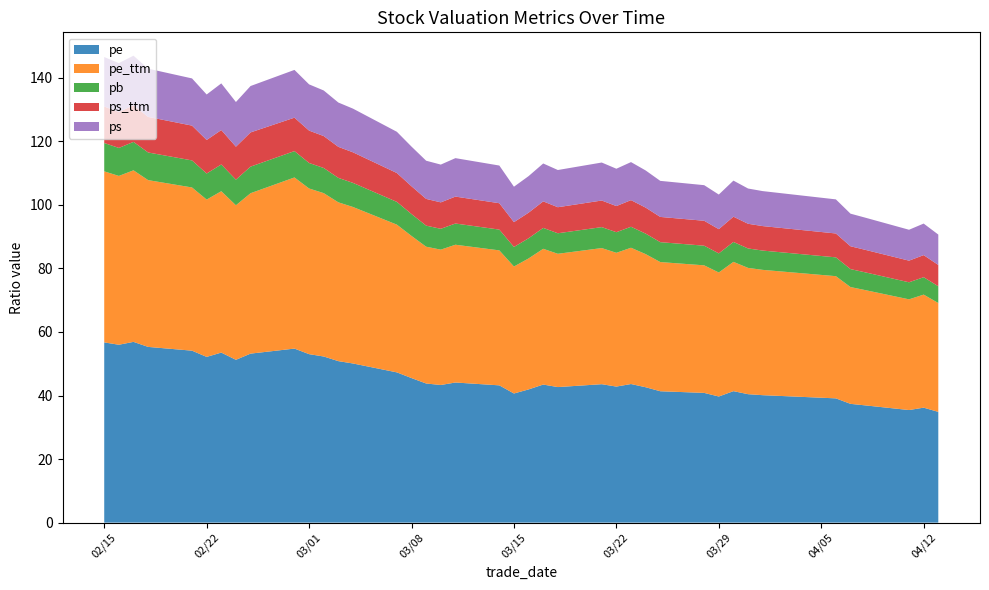

What is the maximum value for pe?

56.9